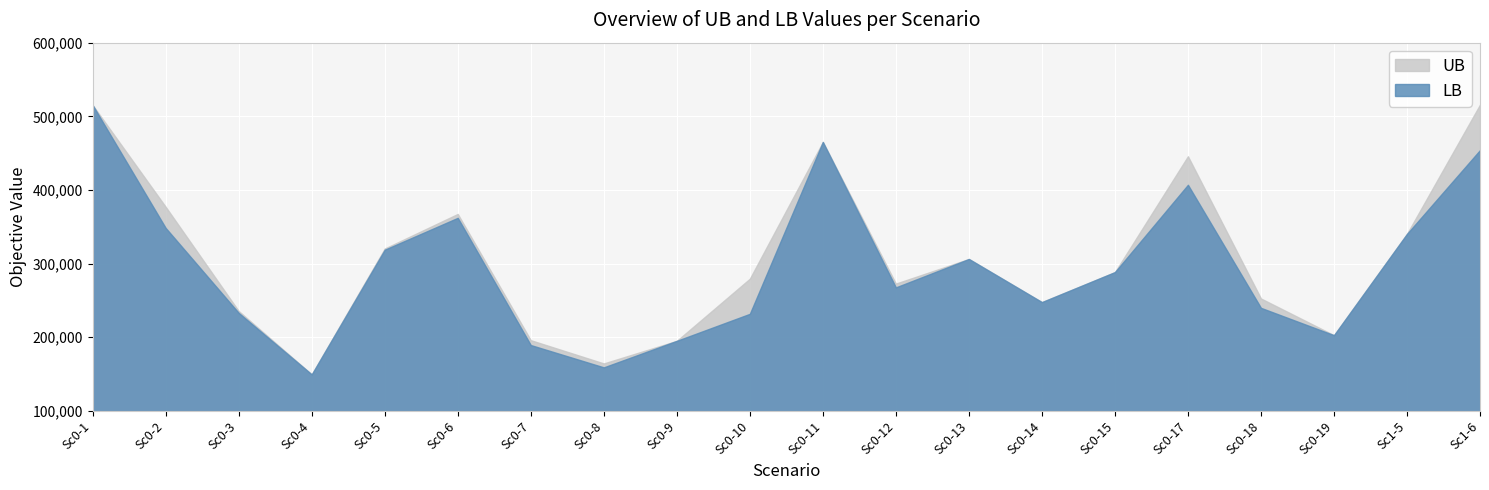

How many interior local valleys does the LB series have?

5